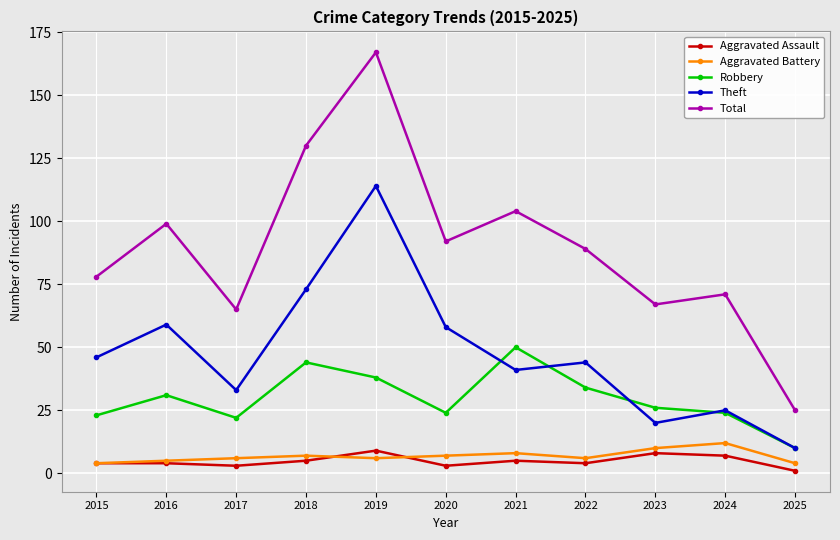

True or false: Robbery has more than 2 interior local peaks.

True